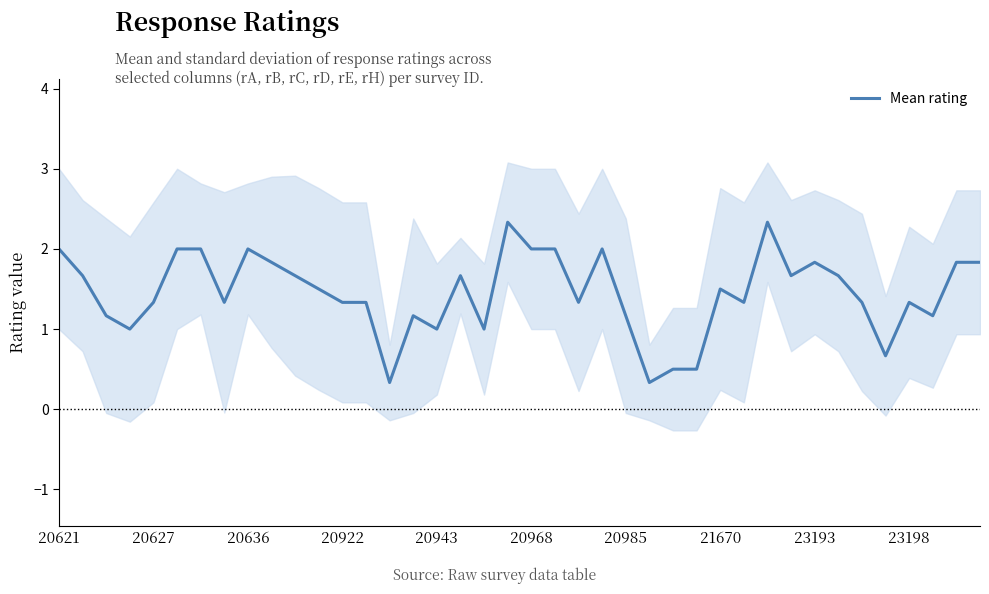

What is the minimum value for Mean rating?

0.3